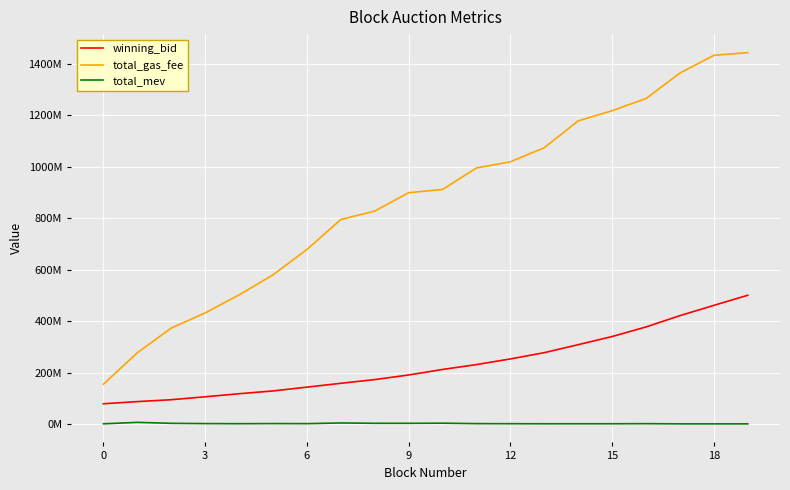

At which category is the sum across all series the highest?

19